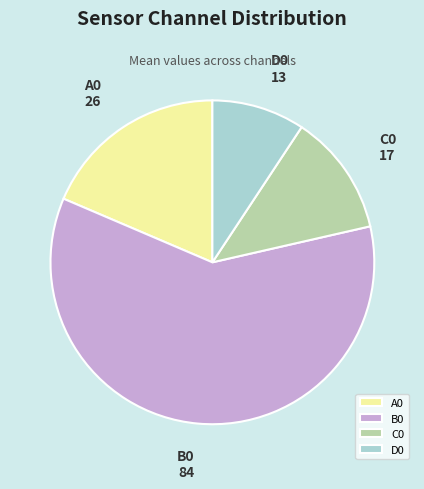

What is the largest slice in the pie chart?

B0